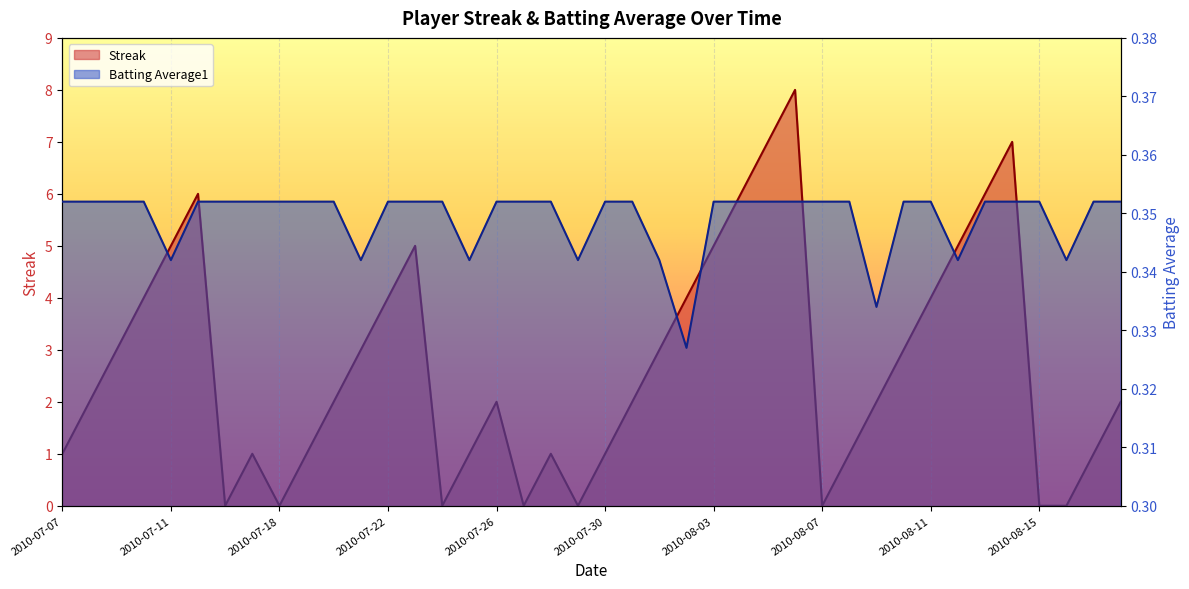

What is the value of the Streak point at the 17th from the left?

2.0